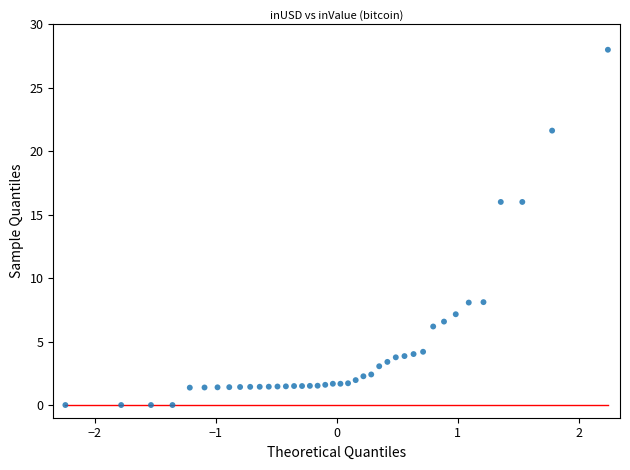

What is the range of Y values (max minus min)?

28.0